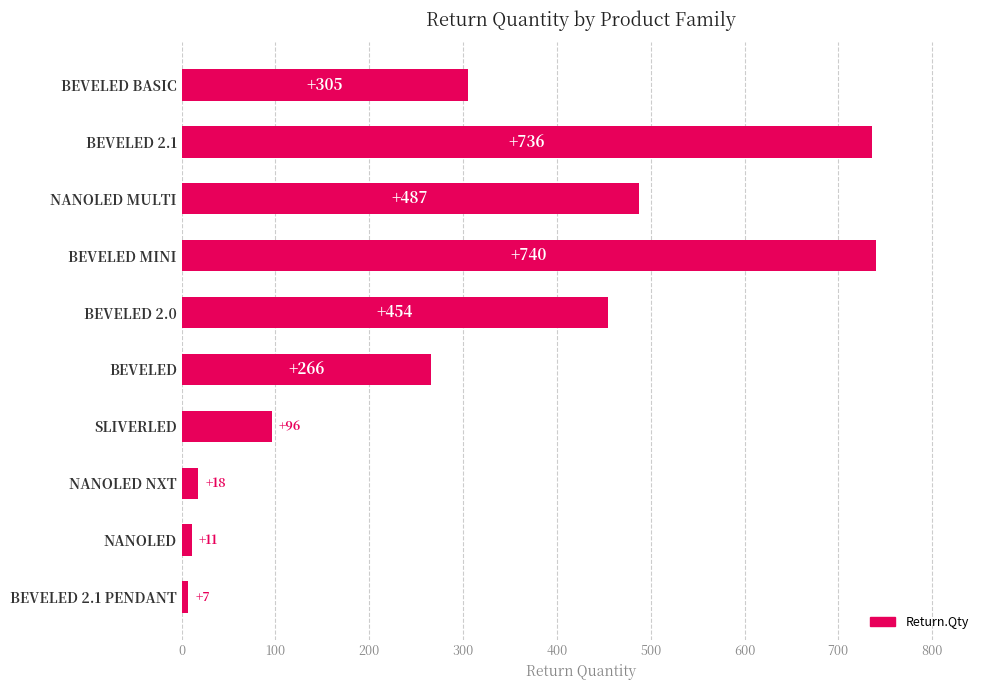

Reading bottom to top, list all the values displayed in this chart.

7	11	18	96	266	454	740	487	736	305